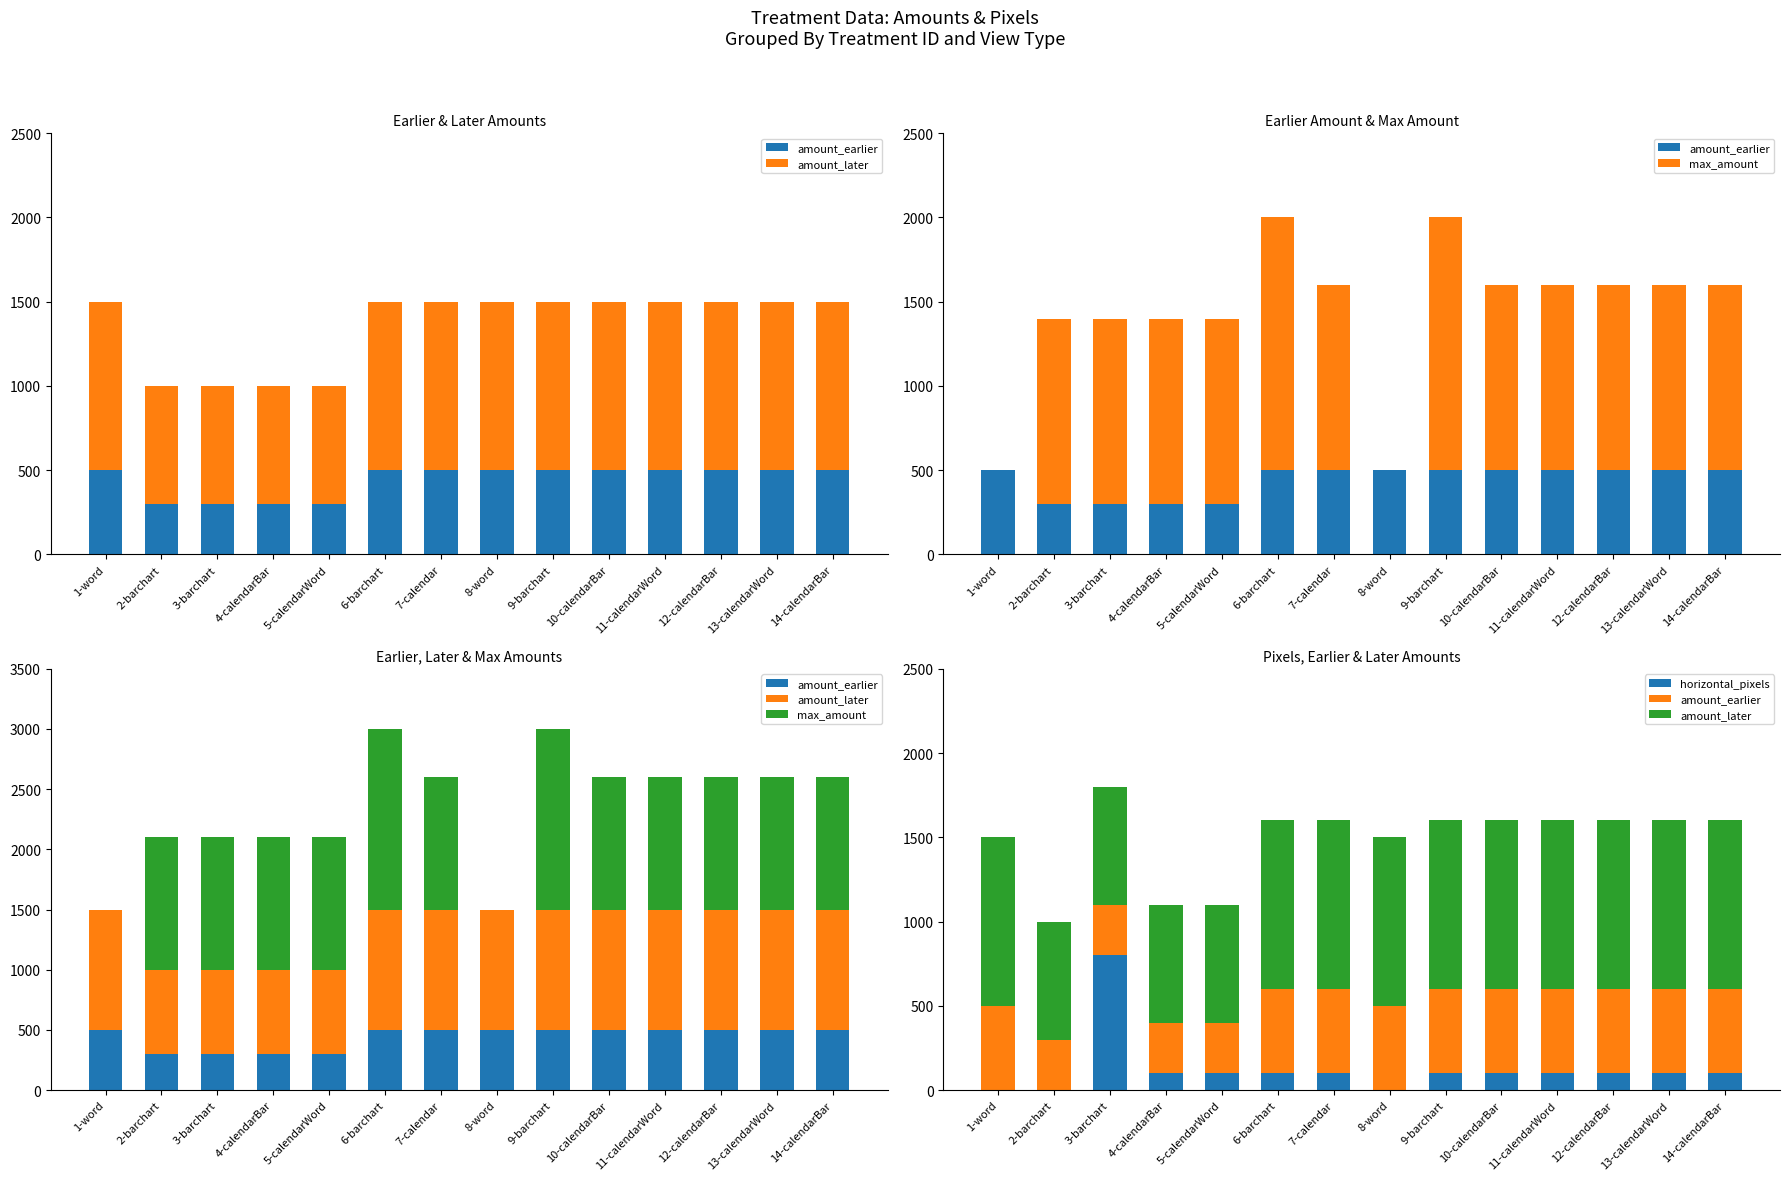

What is the maximum value shown in the chart?

1500